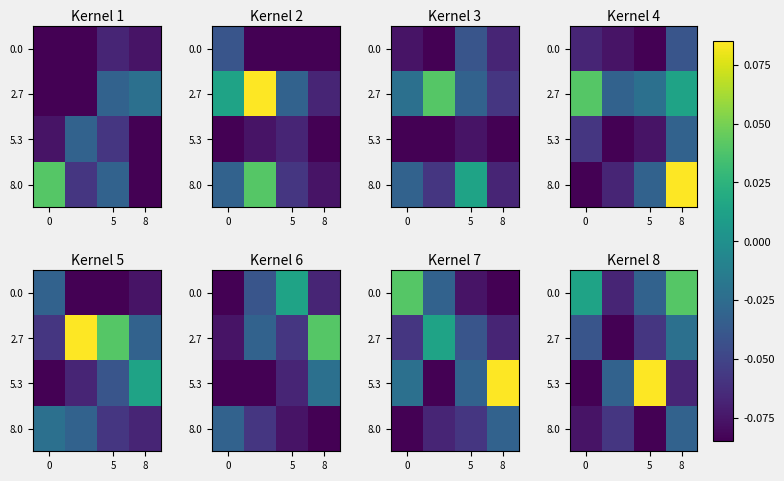

True or false: 5.3 has a value of 0.1 at 5.

False